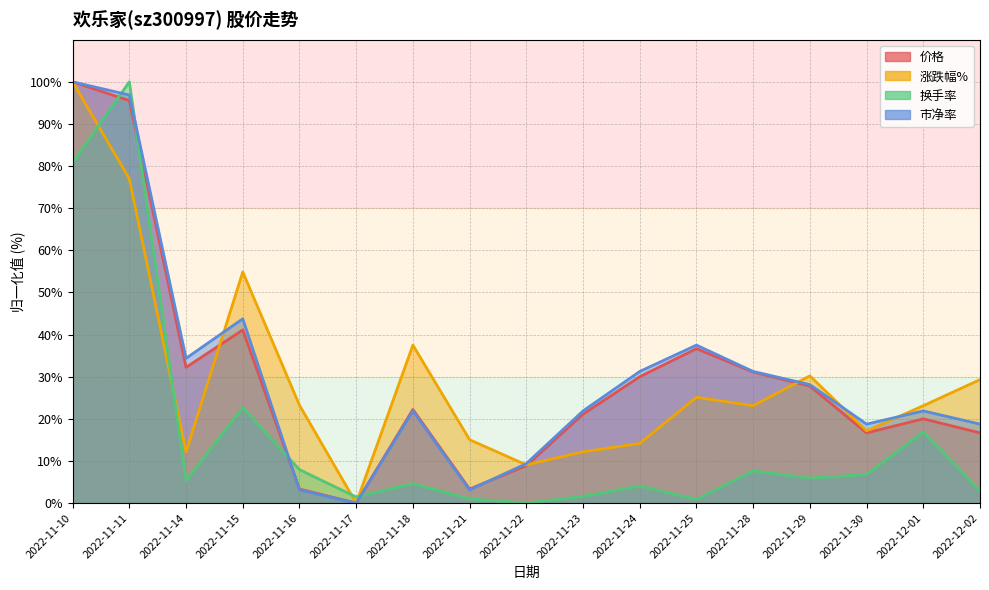

Which label corresponds to the smallest value in the chart?

2022-11-17